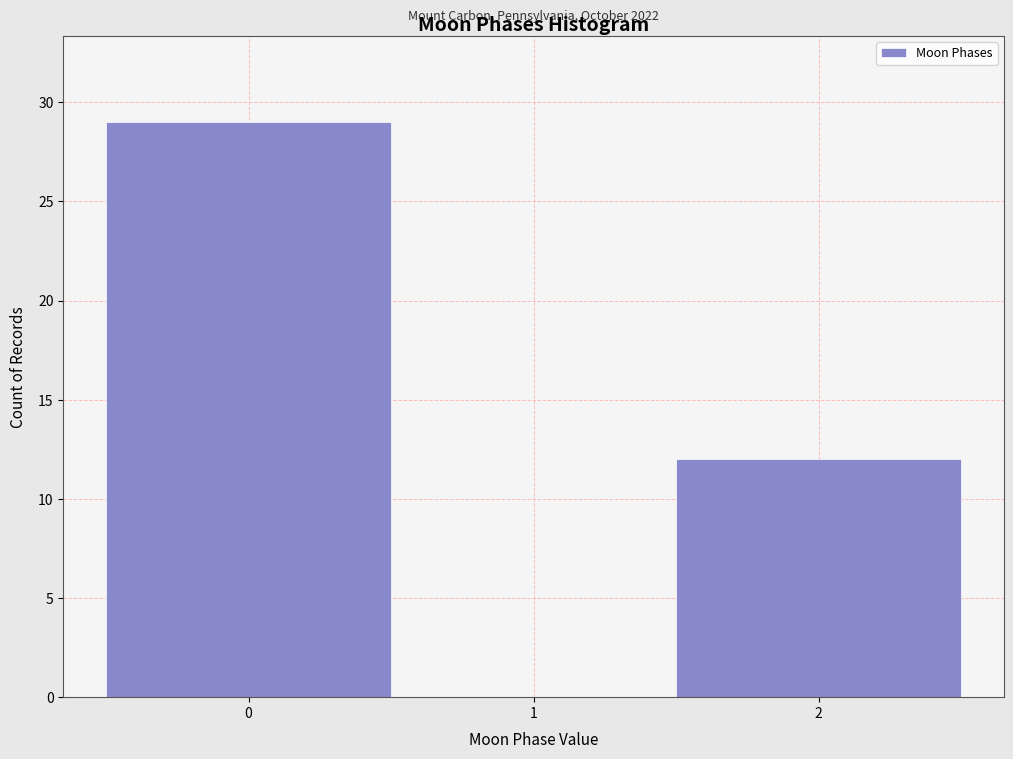

Which range on the x-axis has the tallest bar?

-0.5 to 0.5